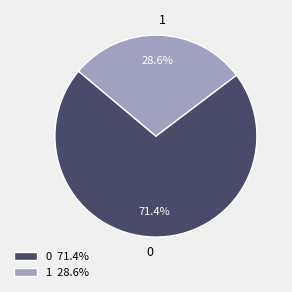

To the nearest percent, what portion does 1 represent?

29%